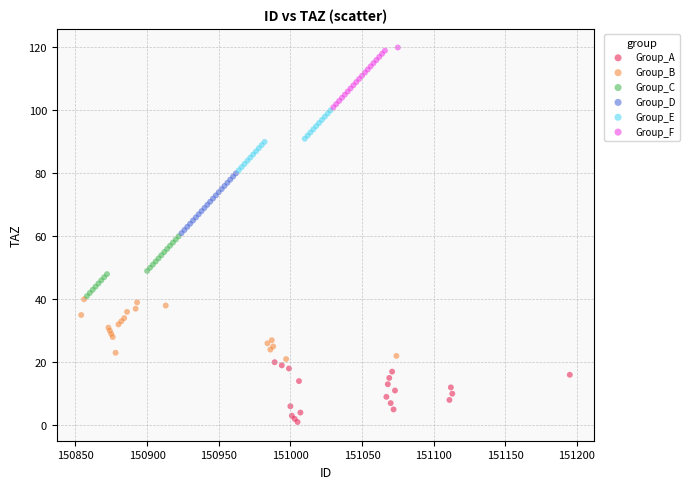

Which series contains the highest Y value?

Group_F